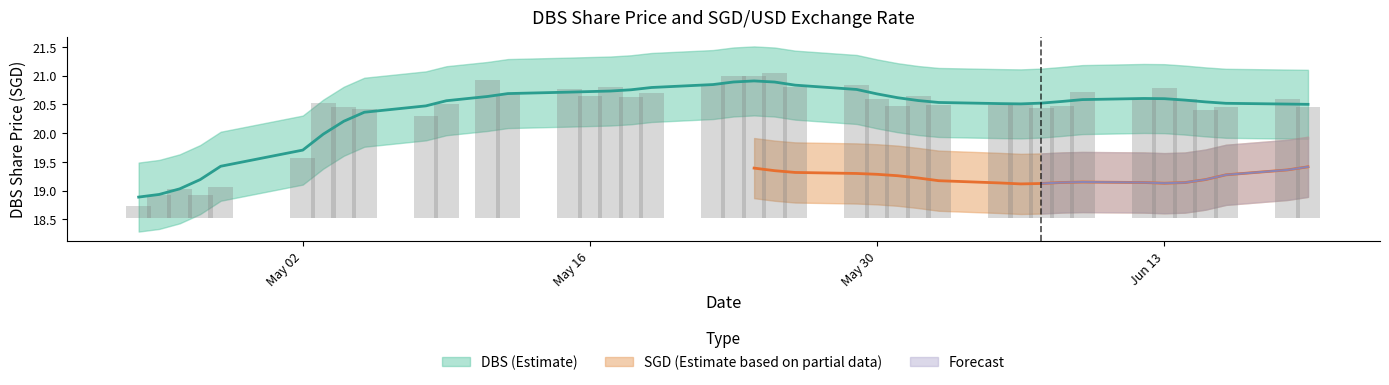

Are the bars horizontal?

No